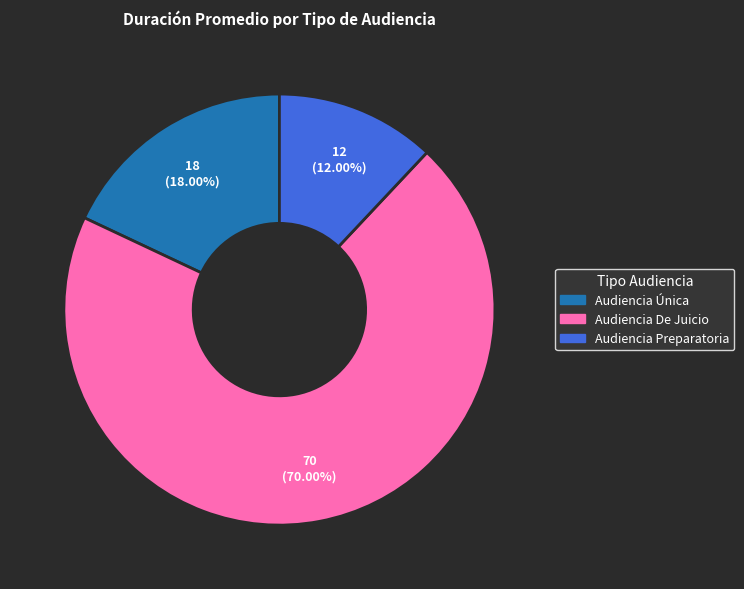

Rank the categories by value from highest to lowest.

Audiencia De Juicio, Audiencia Única, Audiencia Preparatoria